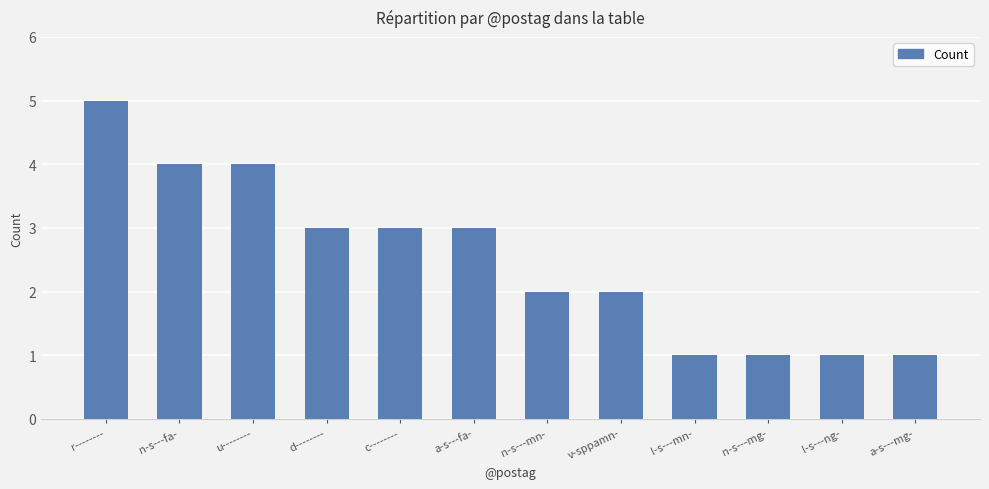

What is the maximum value shown in the chart?

5